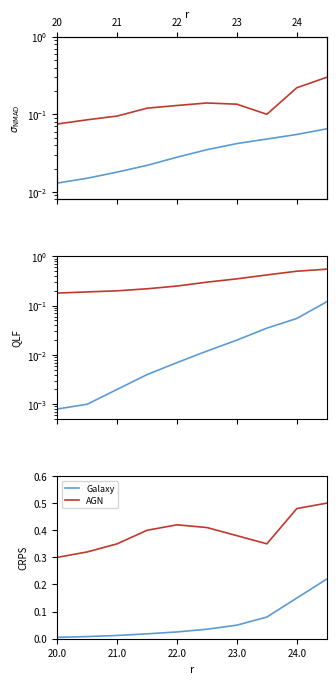

True or false: AGN and Galaxy cross at least once.

False